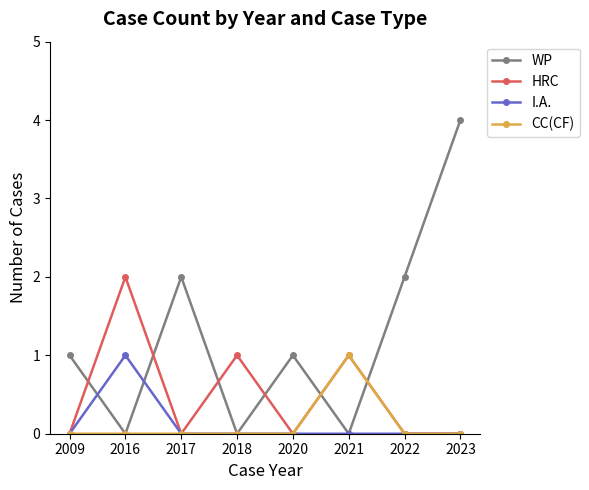

Is it true that I.A. equals 1 at 2016?

True